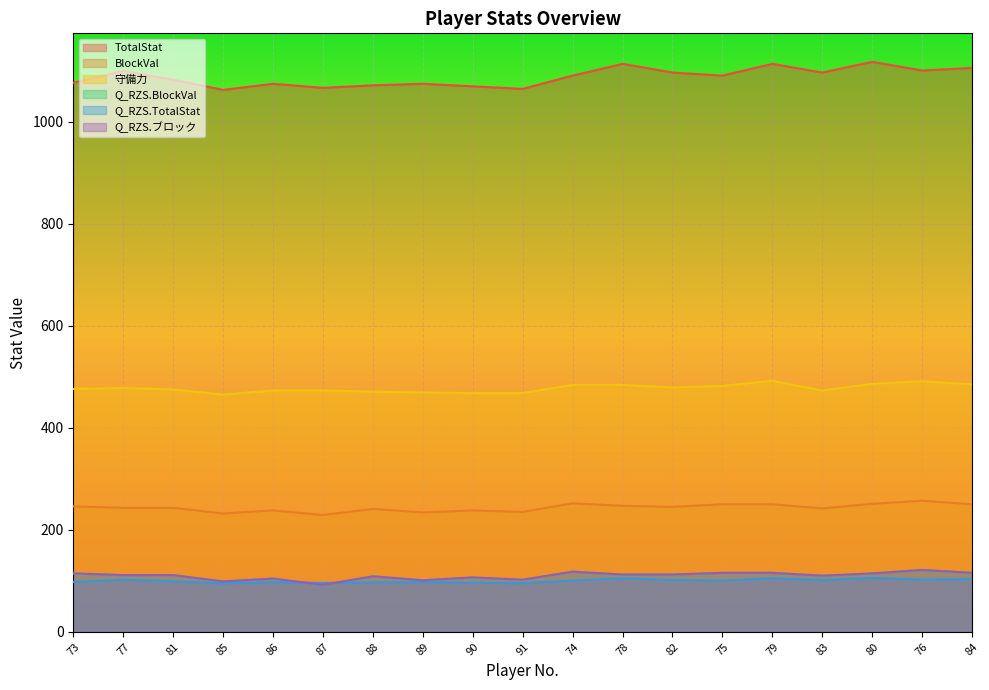

Which series changed the most between 88 and 91?

TotalStat